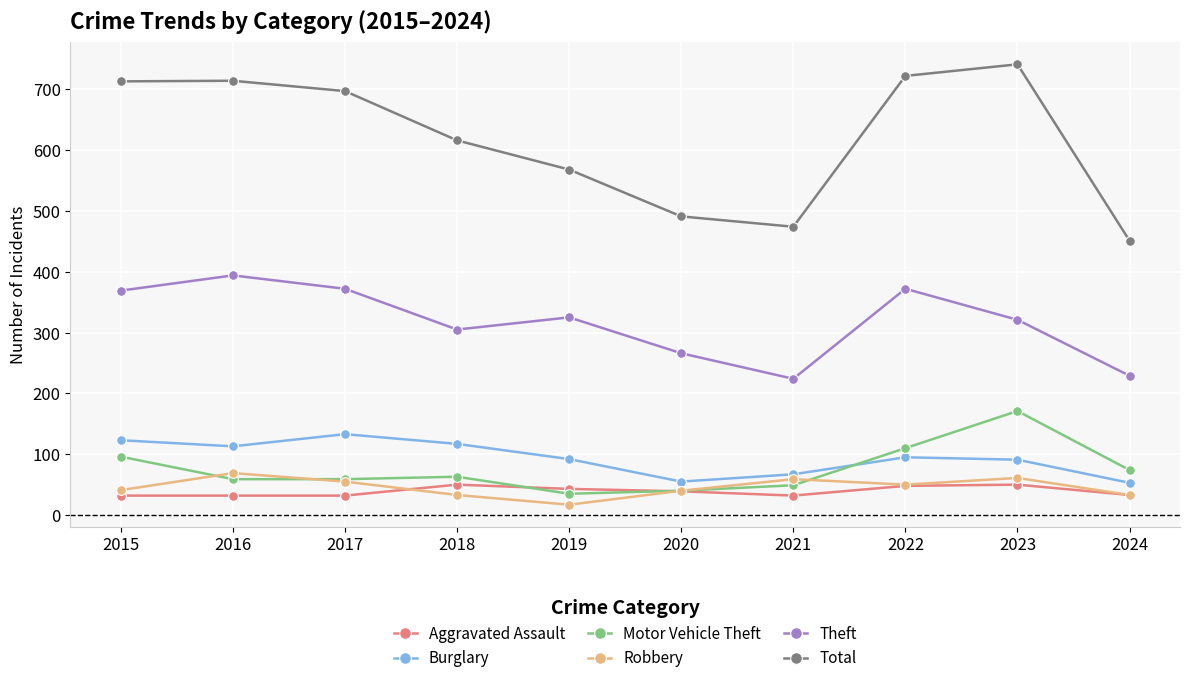

What is the value of the Total point at the 5th from the left?

568